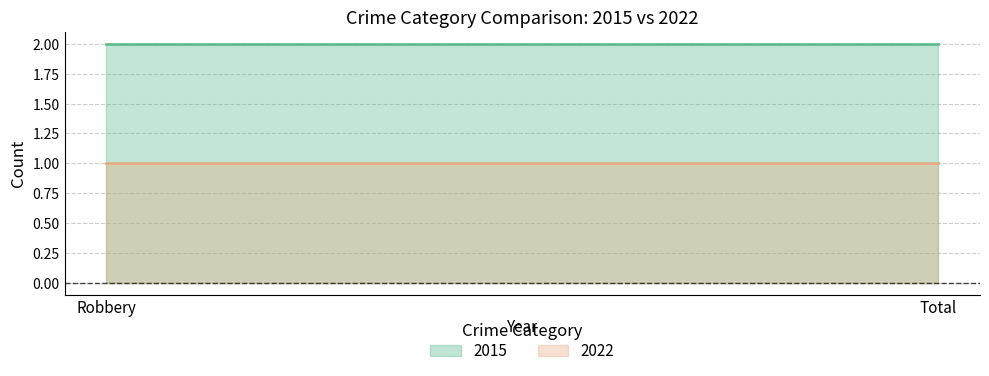

List the labels in order of 2022 value, largest first.

Robbery, Total